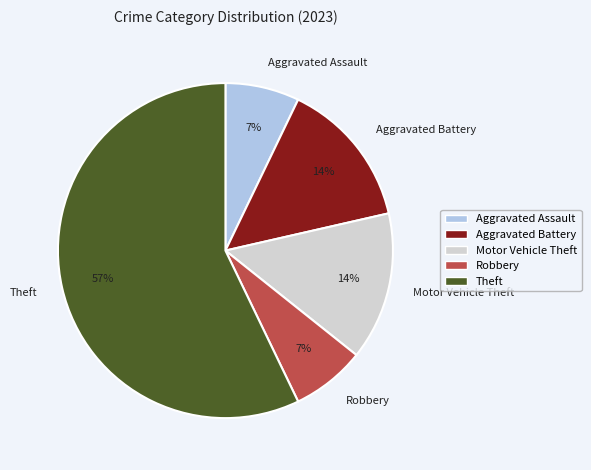

Which slice is the largest?

Theft